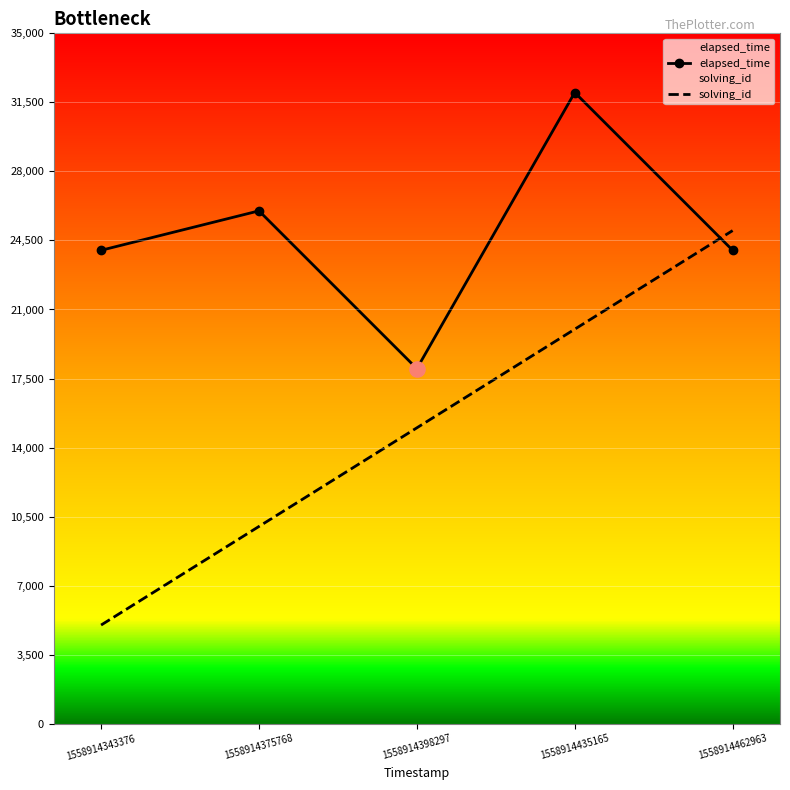

Is the value of solving_id at 1558914398297 greater than the value of elapsed_time at 1558914375768?

No